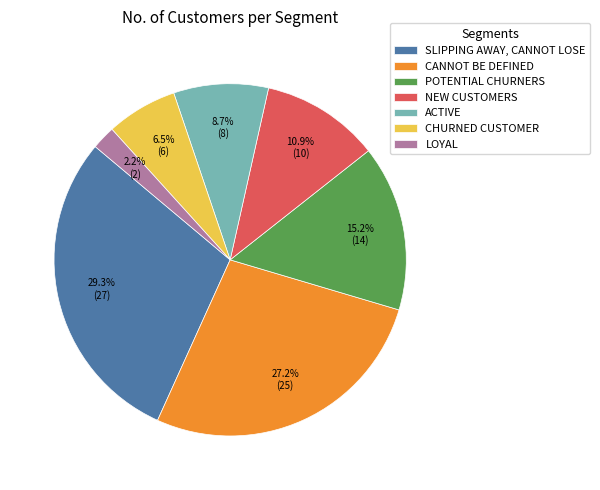

To the nearest percent, what is the difference between the ACTIVE and CHURNED CUSTOMER slice percentages?

2%